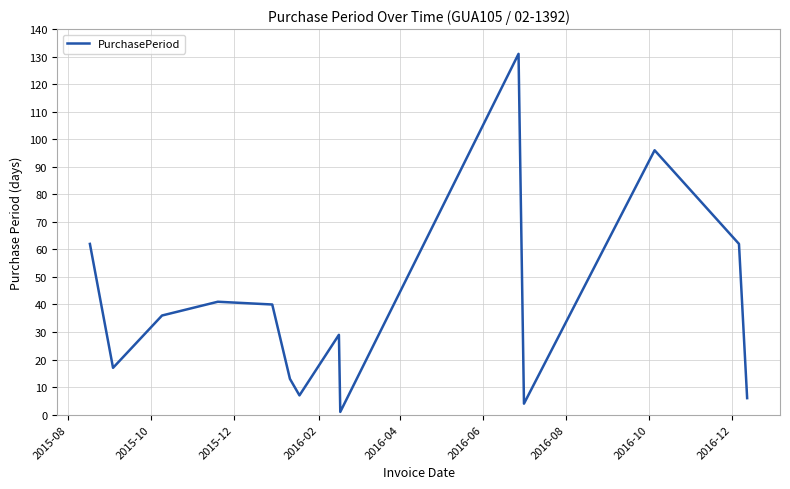

What is the difference between the maximum and minimum values?

130